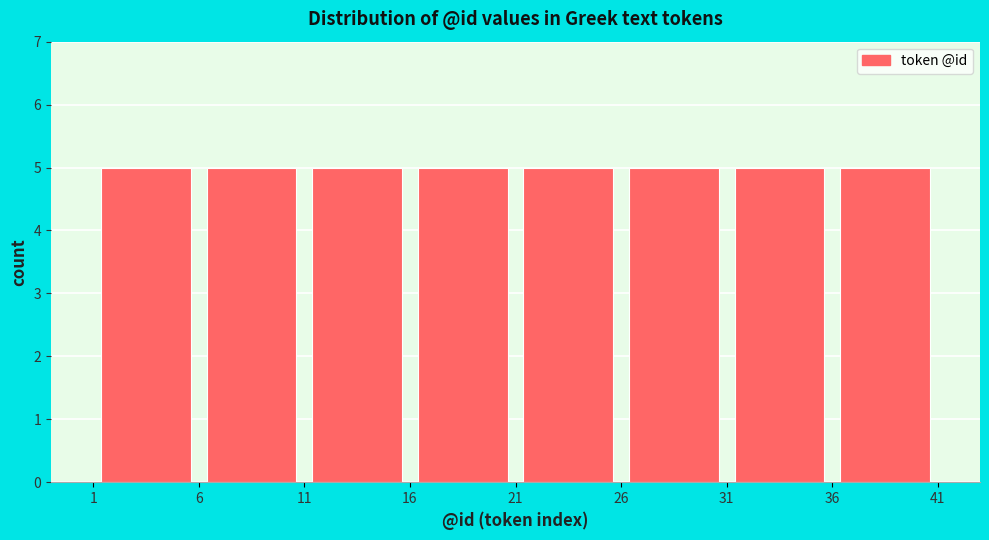

Reading left to right, transcribe this chart: for each bar, give the range it covers on the x-axis and its height. The values are not printed on the chart, so give them approximately, as read against the axis.

1 to 6: 5
6 to 11: 5
11 to 16: 5
16 to 21: 5
21 to 26: 5
26 to 31: 5
31 to 36: 5
36 to 41: 5